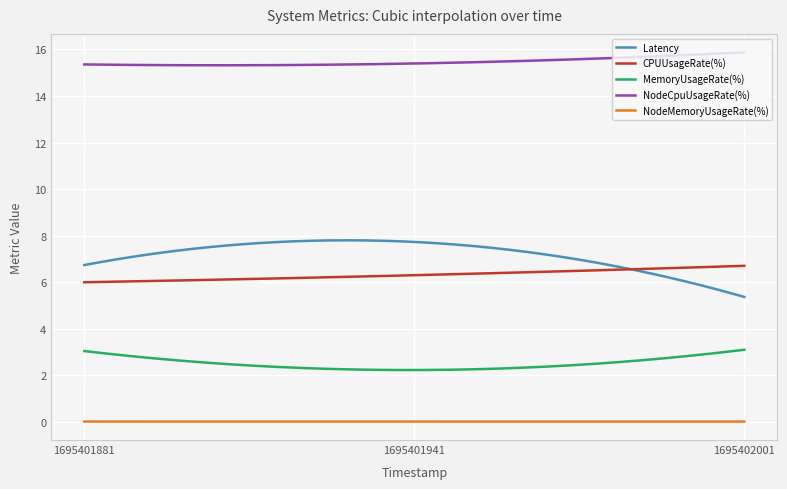

What is the maximum value shown in the chart?

15.9